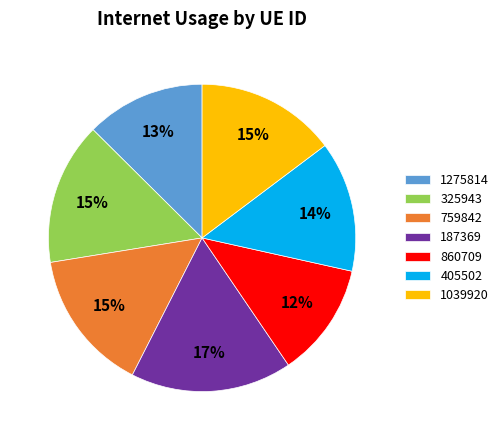

How many slices are in this pie chart?

7